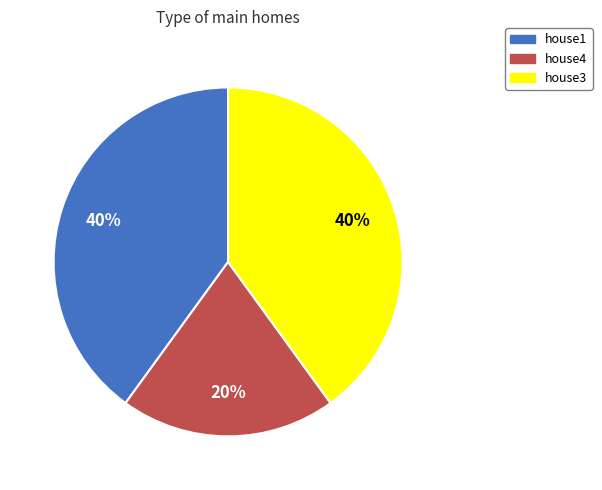

How many slices are in this pie chart?

3